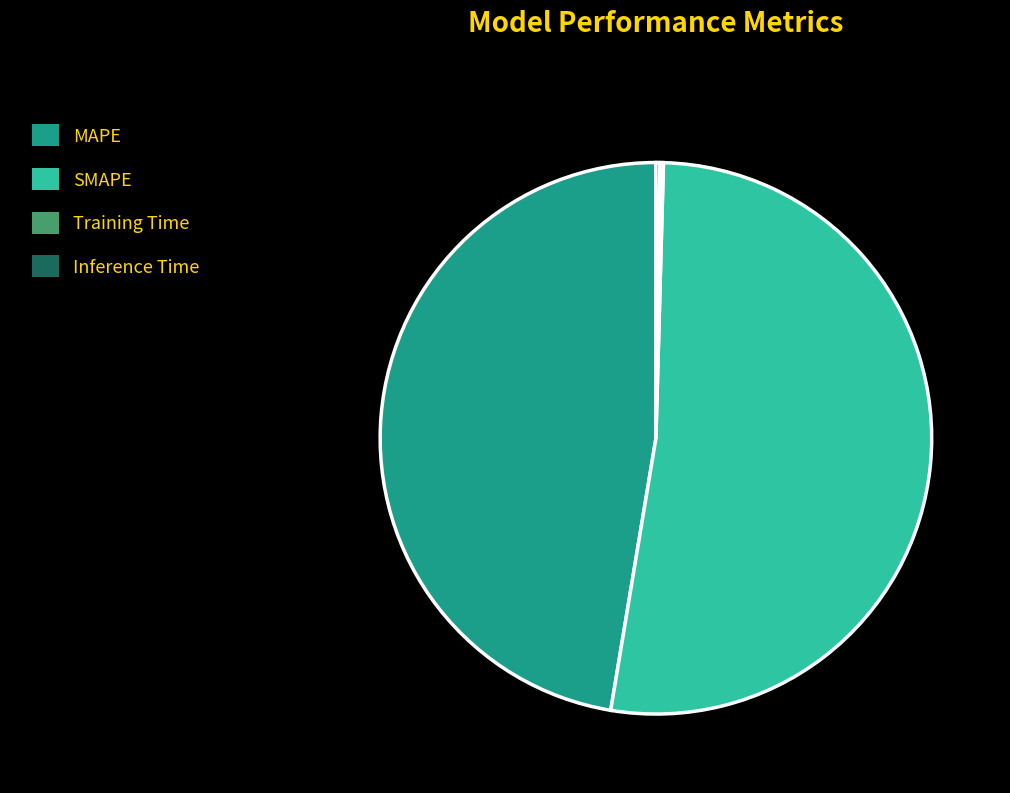

Which slice is the largest?

SMAPE